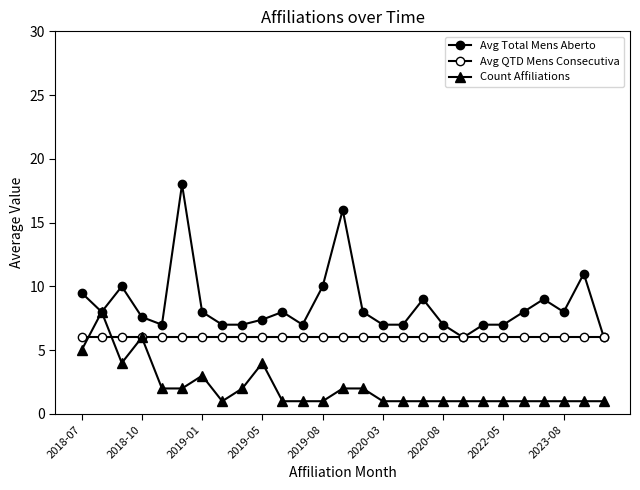

At how many categories does at least one series exceed 16?

1